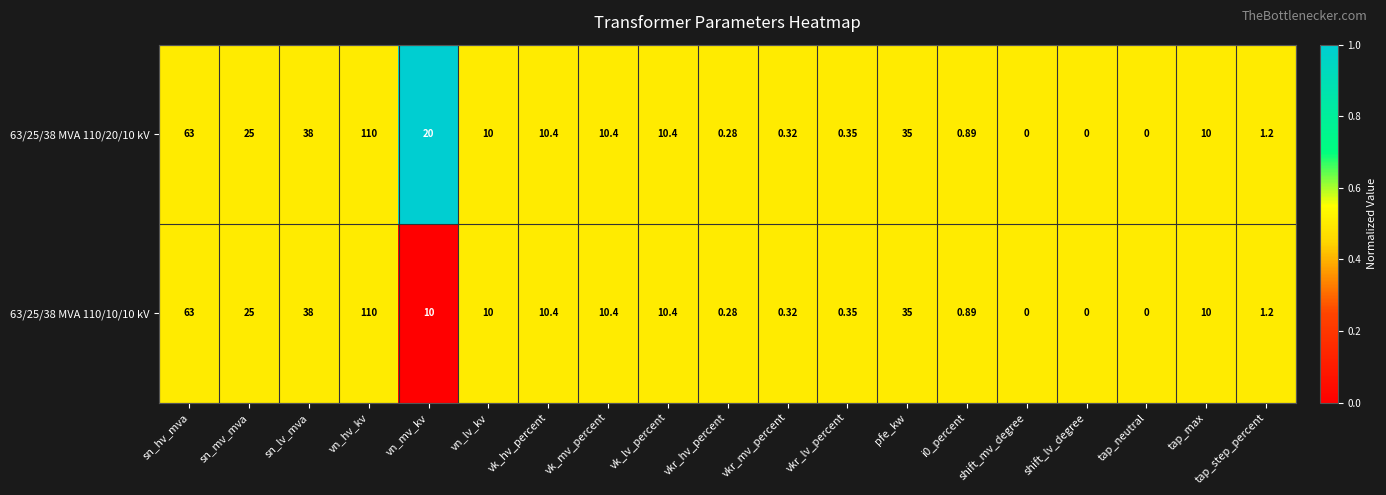

Where is 63/25/38 MVA 110/20/10 kV nearest to the value 55?

sn_hv_mva